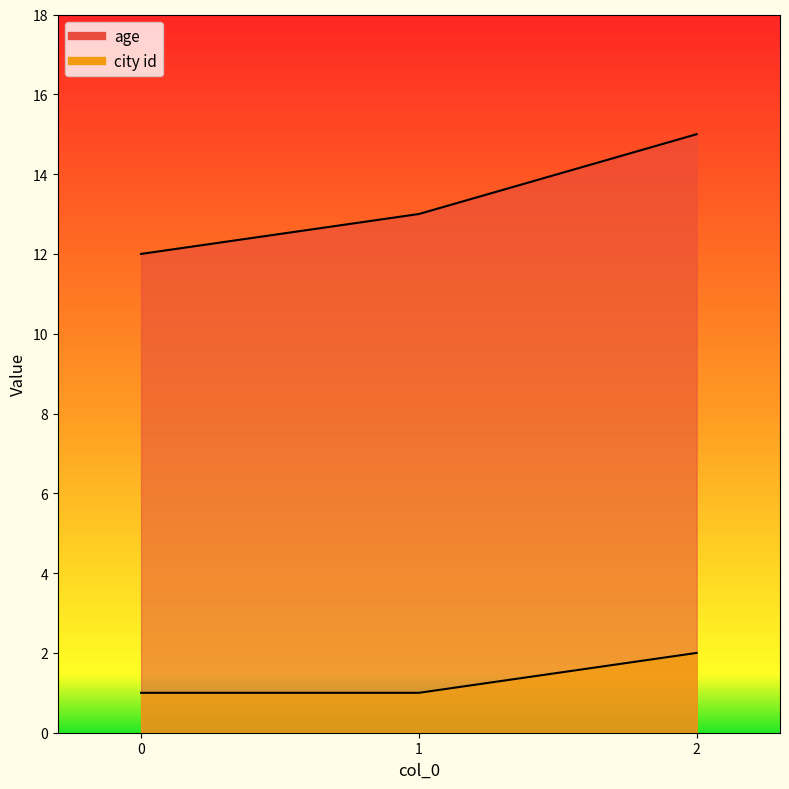

List the labels in order of age value, largest first.

2, 1, 0